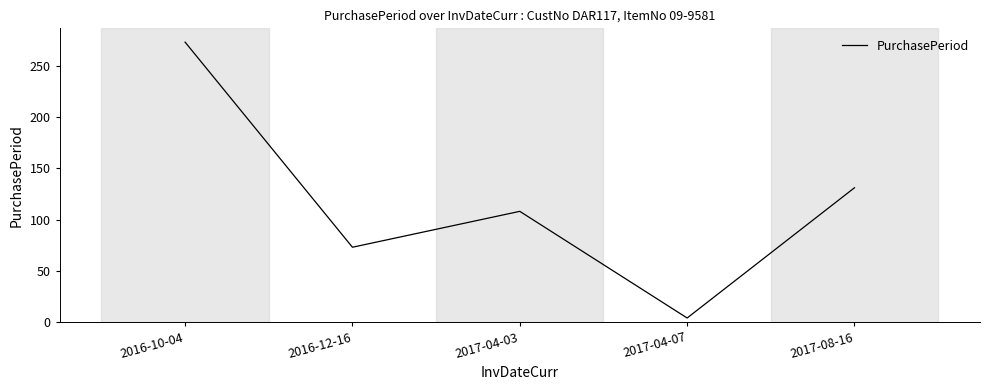

What is the difference between the maximum and minimum values?

269